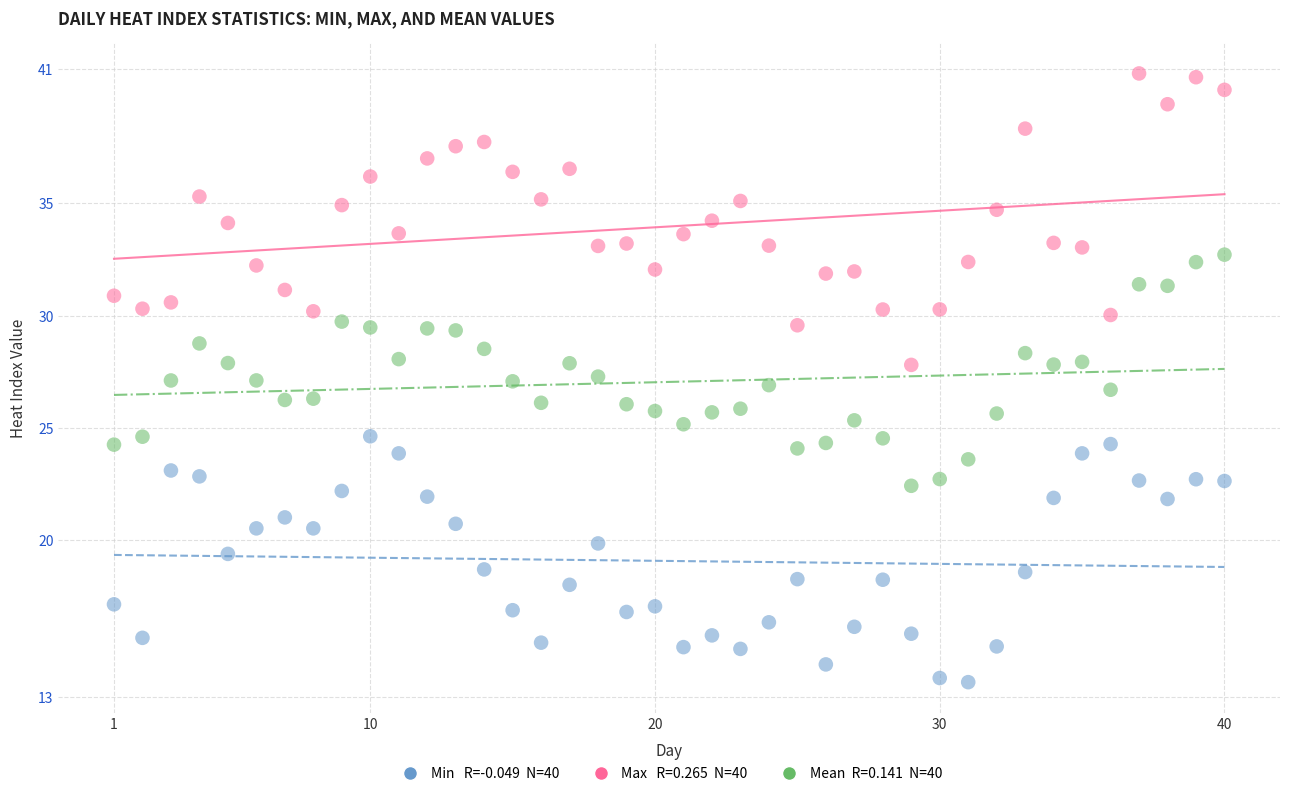

Across all data points, what is the range of Y values (max minus min)?

27.1